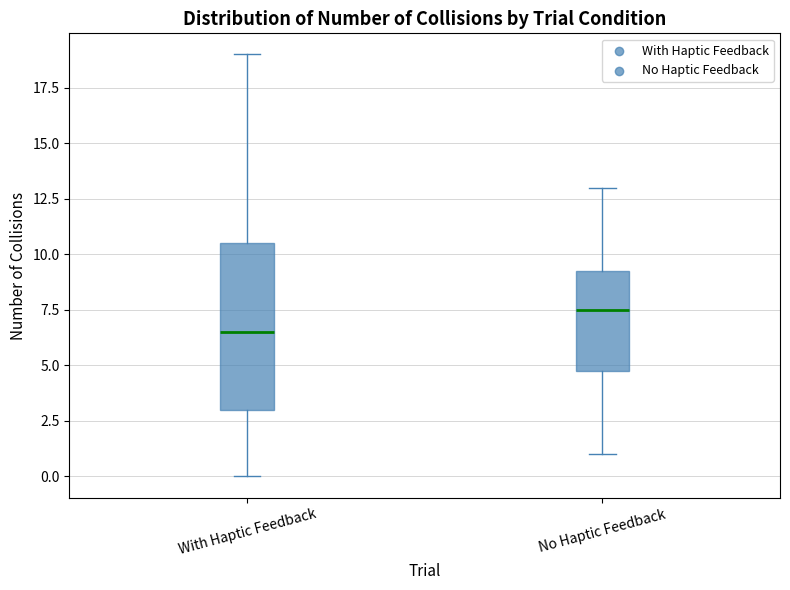

Which box has the lowest median line?

With Haptic Feedback